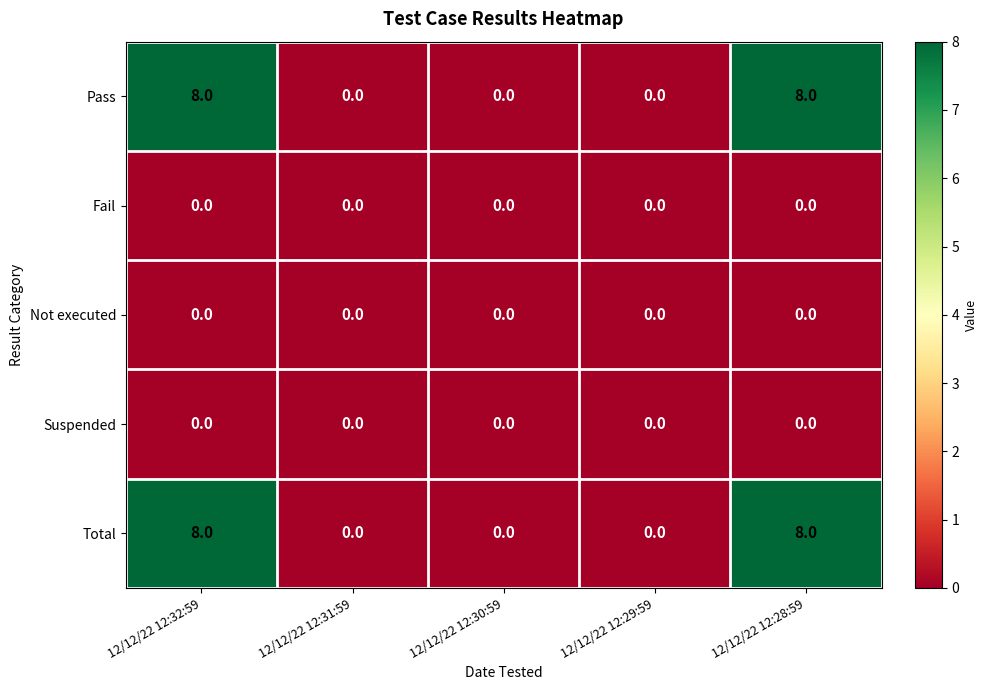

Is it true that Total equals -5 at 12/12/22 12:30:59?

False